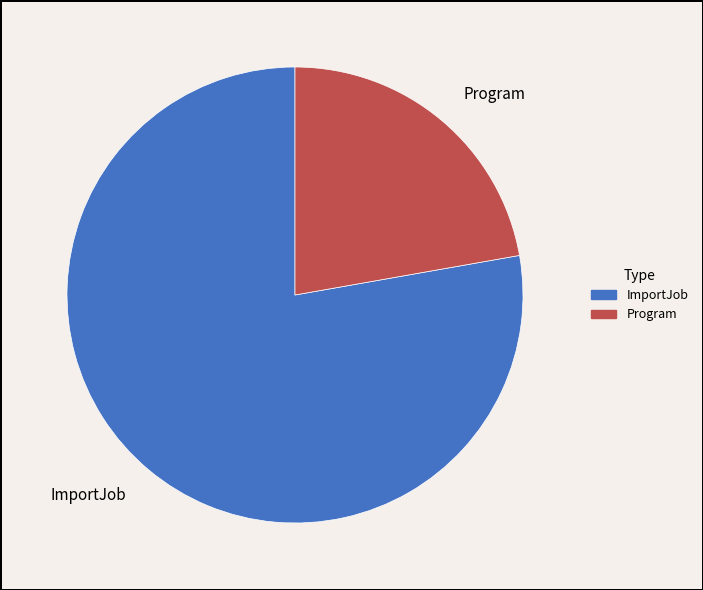

Is there any slice that represents more than half of the pie?

Yes